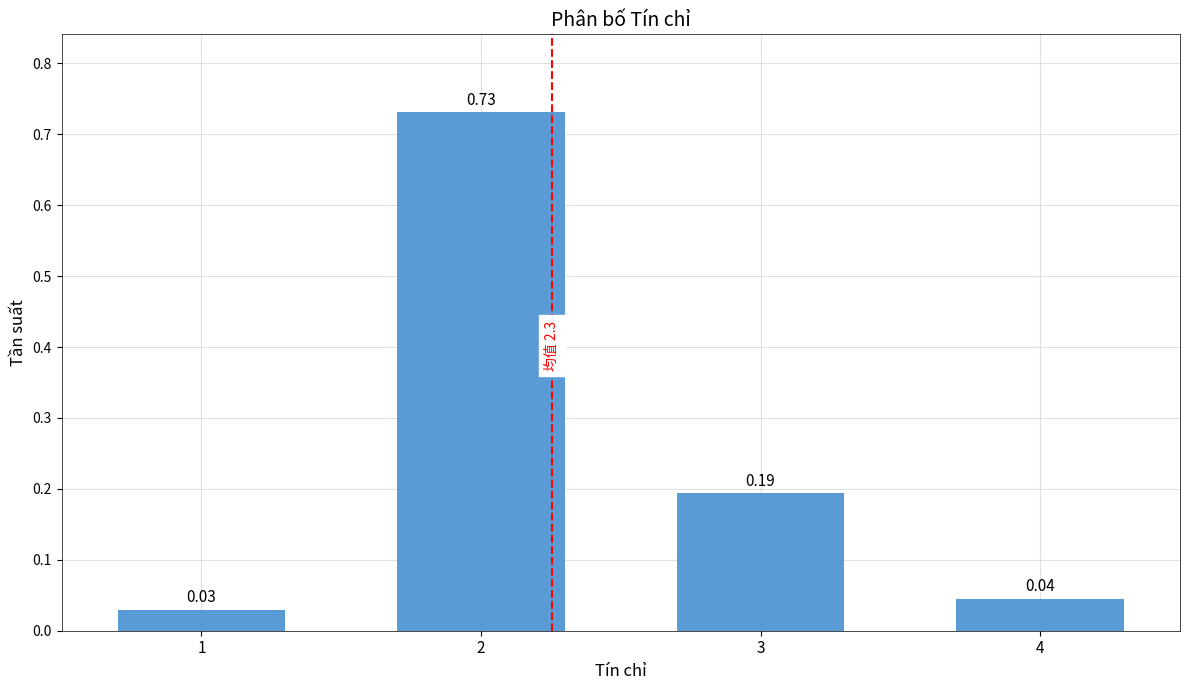

Which has a higher value, 4 or 3?

3